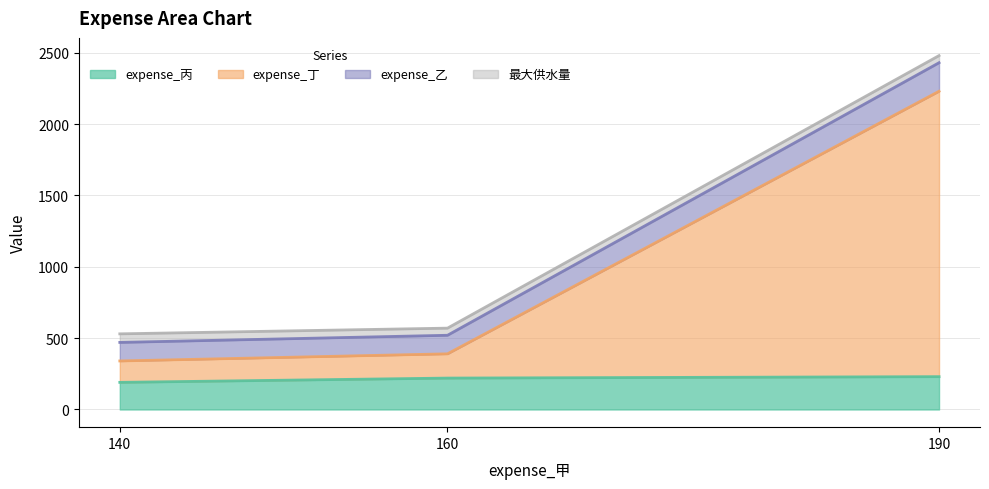

Is it true that expense_丙 equals 220 at 160?

True